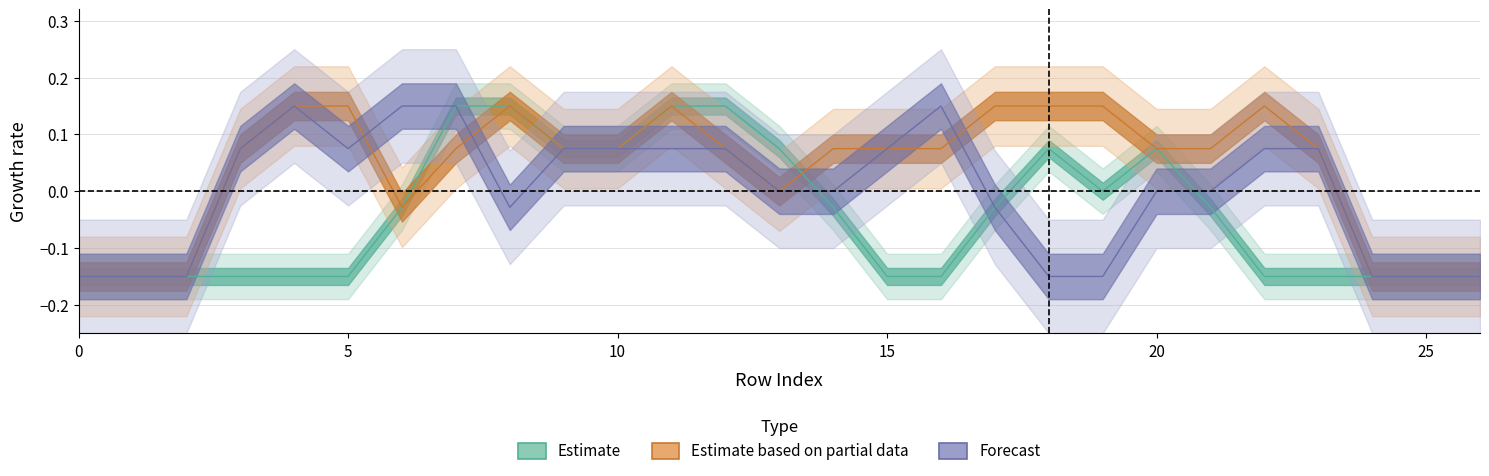

What is the total value across all series at 7?

0.4